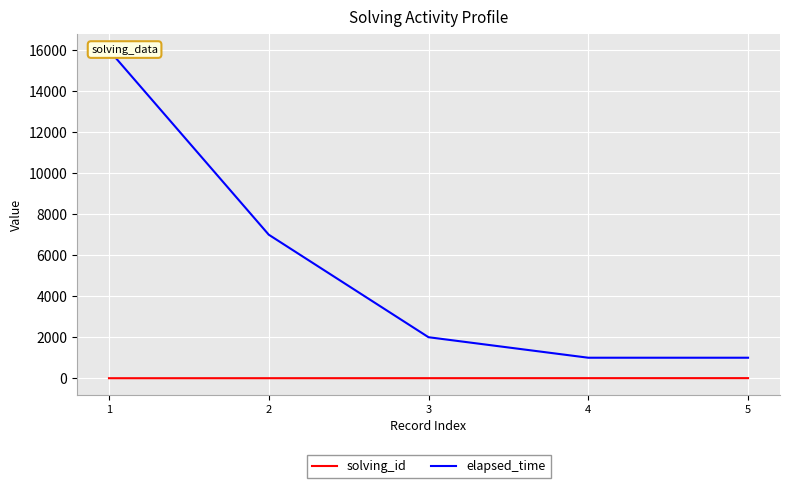

Between 3 and 4, which is larger?

4